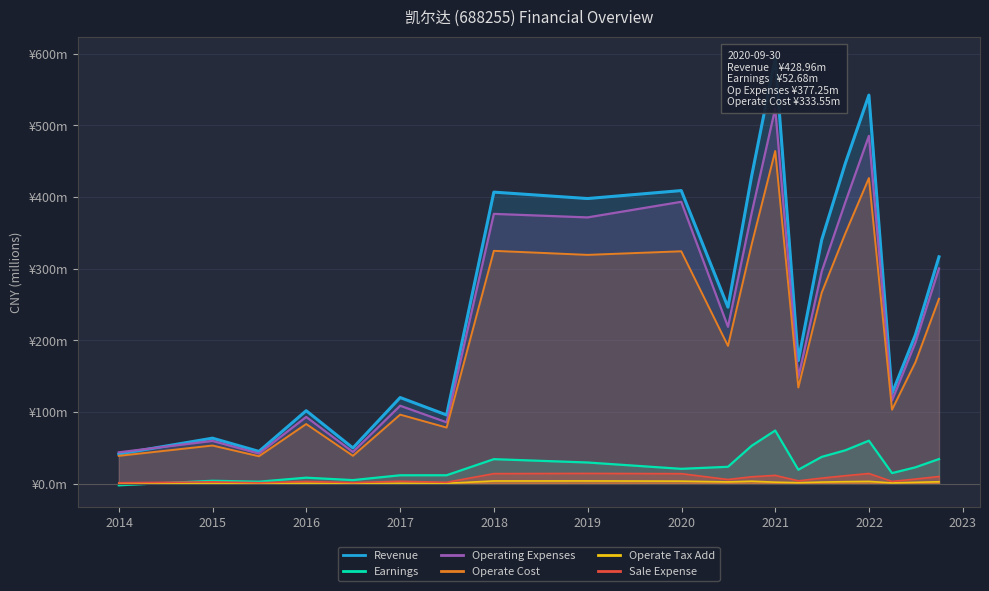

What is the sum of all Operate Cost values?

4091.2